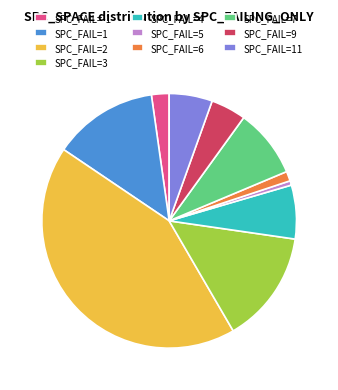

How many segments does this pie chart have?

10